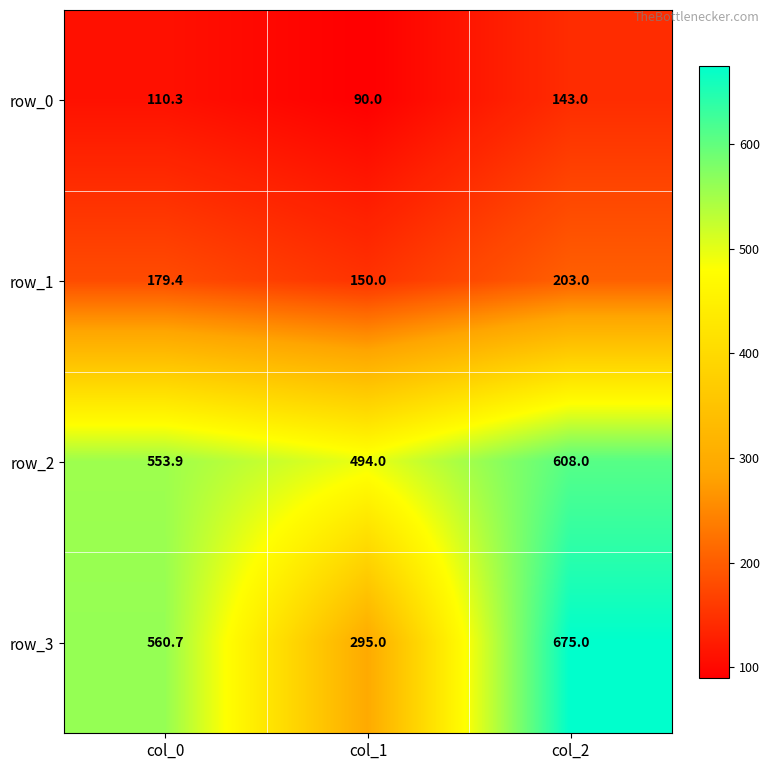

What is the difference between the row_2 values at col_1 and col_0?

59.9